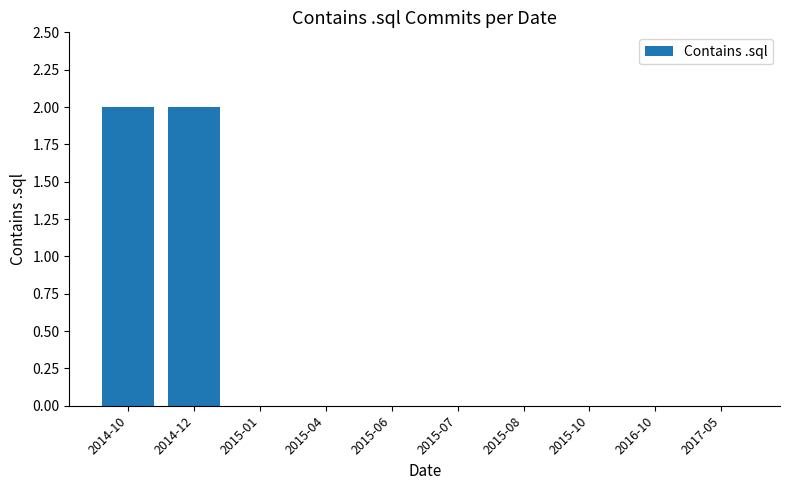

Which has a higher value, 2015-01 or 2014-12?

2014-12